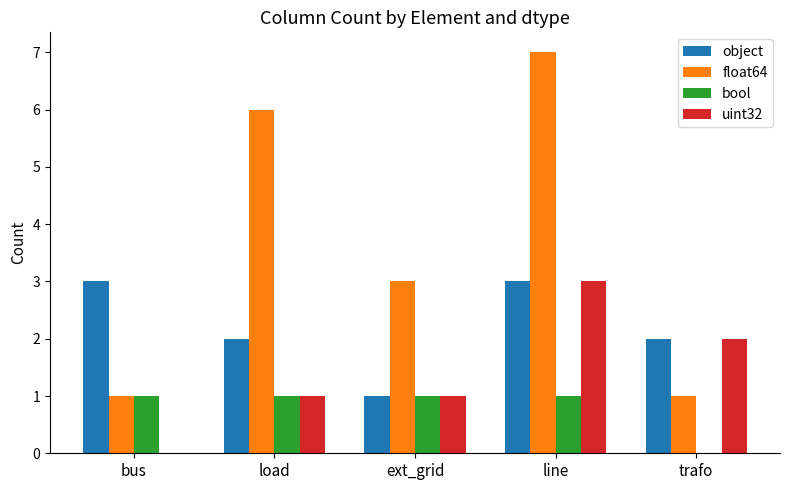

The uint32 series shows 1 at load. True or false?

True